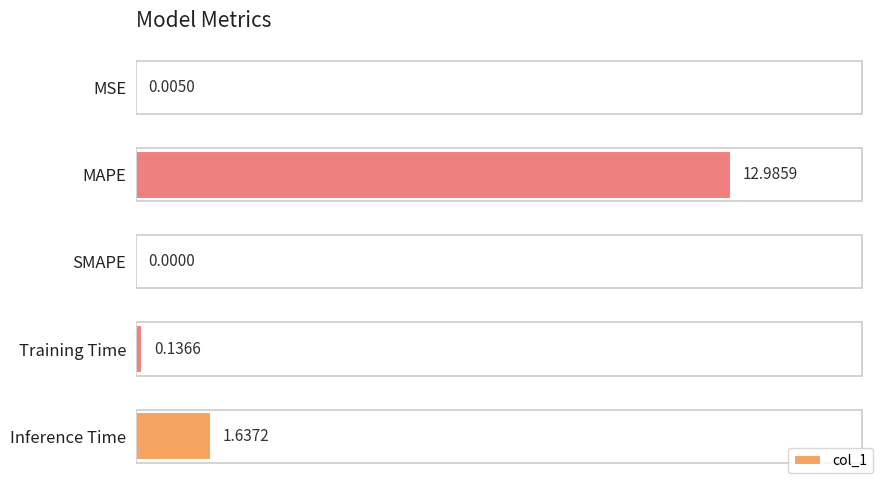

At which category does the chart reach its peak across all series?

MAPE